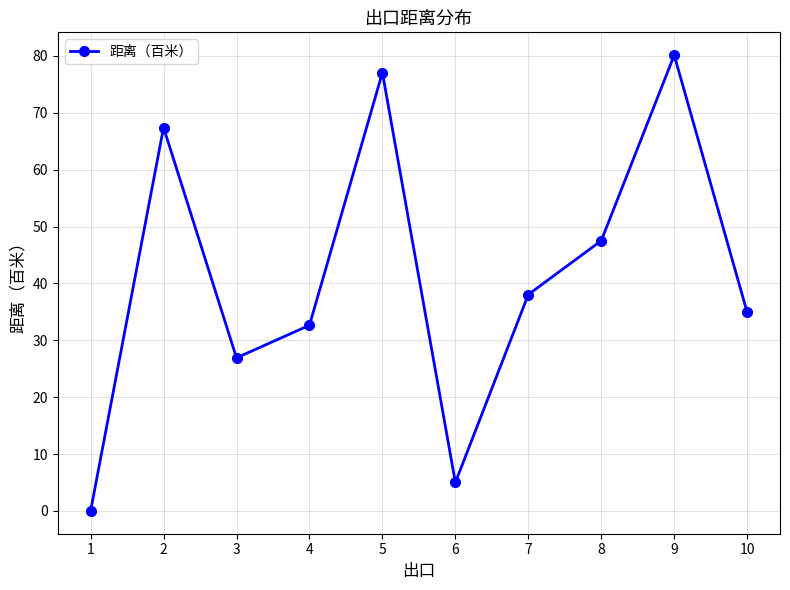

Where does the data first go above 38?

2